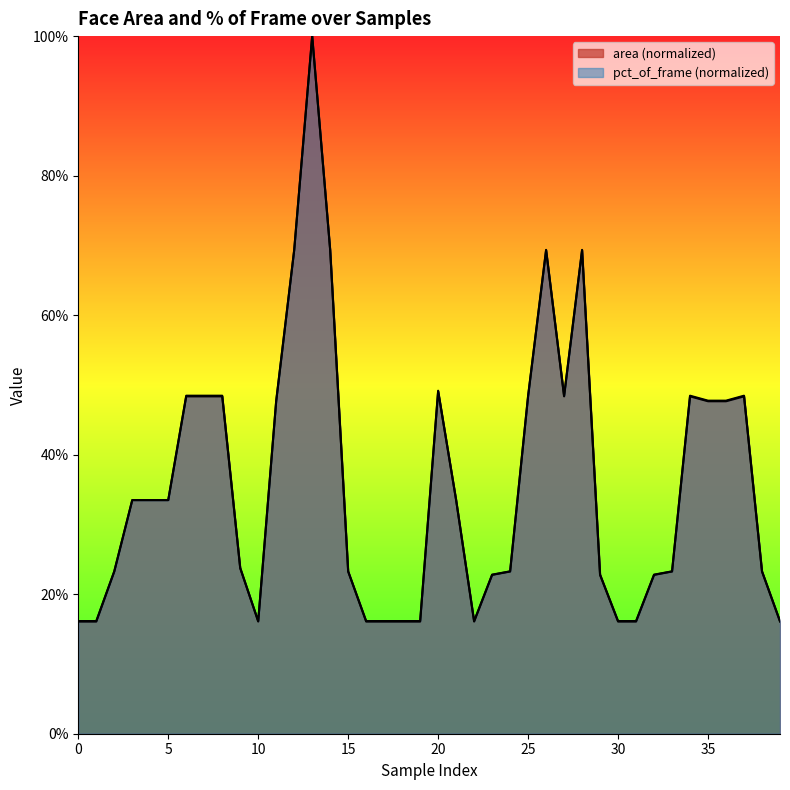

What is the difference between the maximum and minimum values in the area series?

0.8